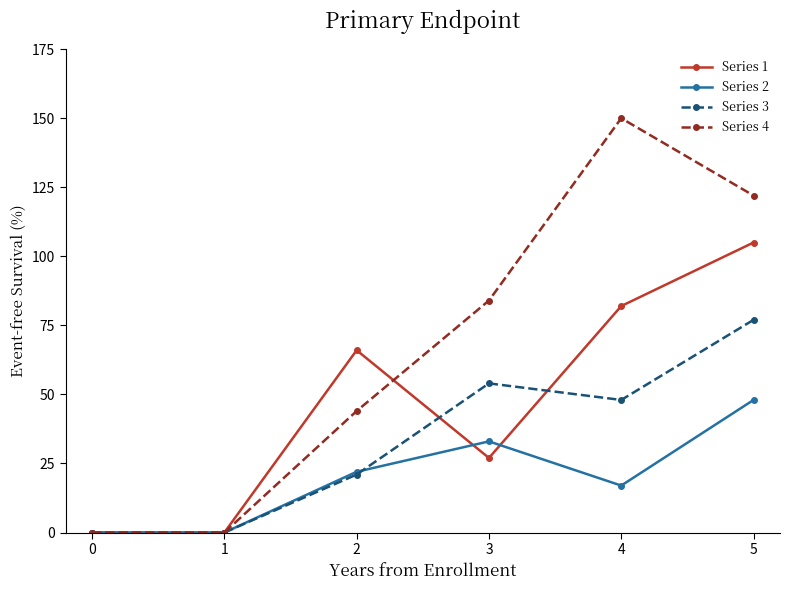

Between 0 and 4, which series saw the biggest shift?

Series 4